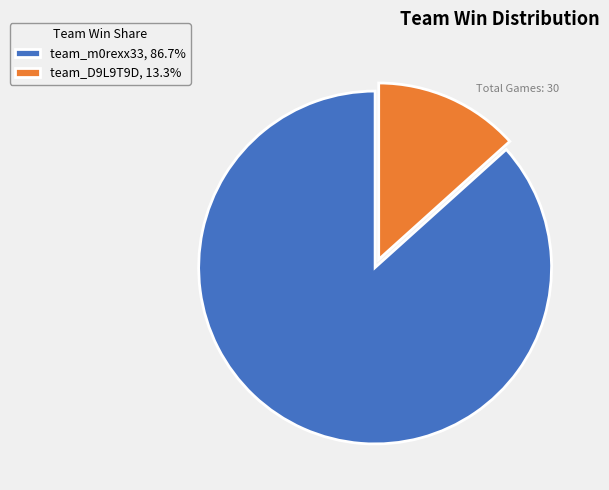

The team_D9L9T9D slice represents 13% of the pie. True or false?

True